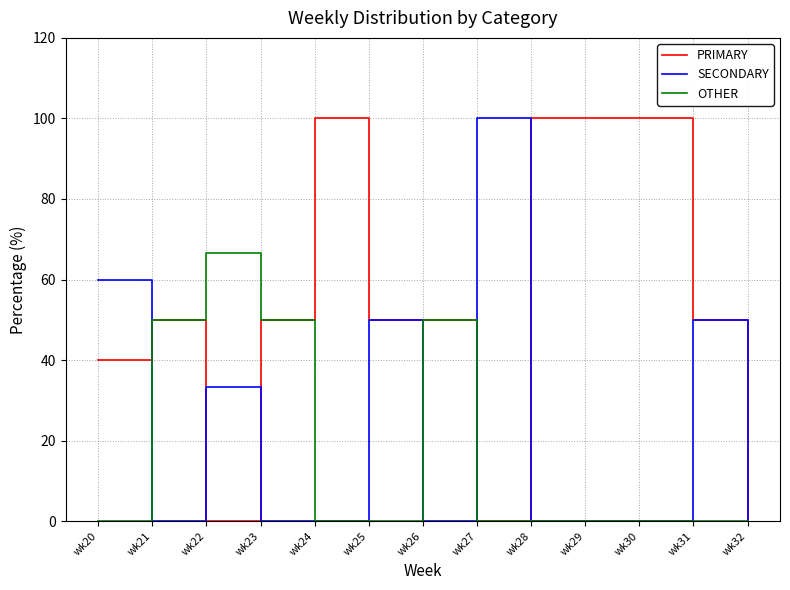

Reading left to right, extract all data points from this chart.

PRIMARY: wk20=40.0	wk21=50.0	wk22=0.0	wk23=50.0	wk24=100.0	wk25=50.0	wk26=50.0	wk27=0.0	wk28=100.0	wk29=100.0	wk30=100.0	wk31=50.0	wk32=0.0
SECONDARY: wk20=60.0	wk21=0.0	wk22=33.3	wk23=0.0	wk24=0.0	wk25=50.0	wk26=0.0	wk27=100.0	wk28=0.0	wk29=0.0	wk30=0.0	wk31=50.0	wk32=0.0
OTHER: wk20=0.0	wk21=50.0	wk22=66.7	wk23=50.0	wk24=0.0	wk25=0.0	wk26=50.0	wk27=0.0	wk28=0.0	wk29=0.0	wk30=0.0	wk31=0.0	wk32=0.0